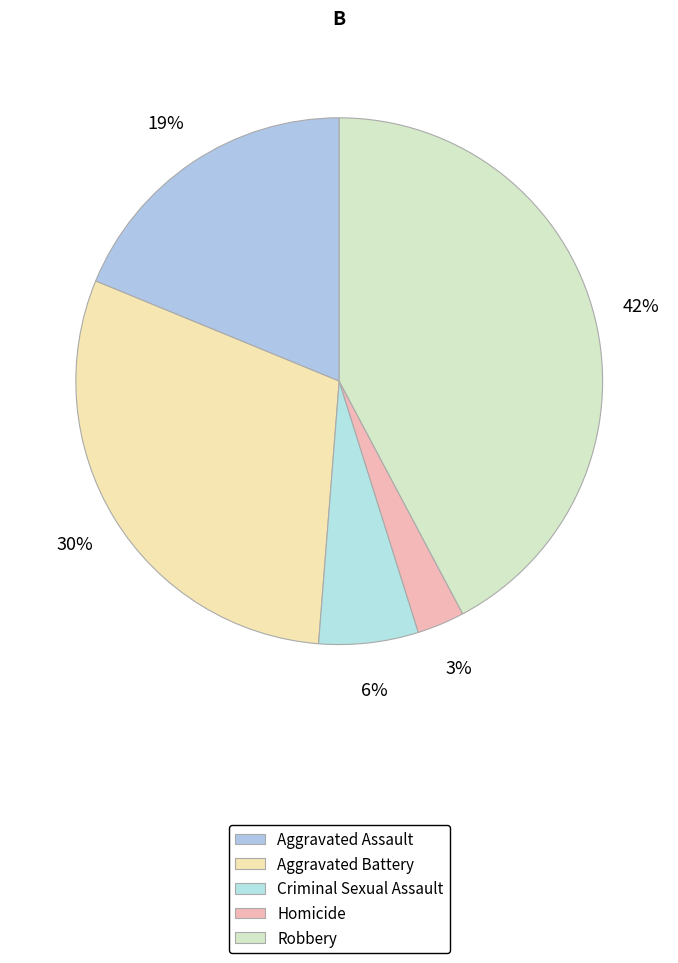

To the nearest percent, what is the difference between the Aggravated Battery and Criminal Sexual Assault slice percentages?

24%